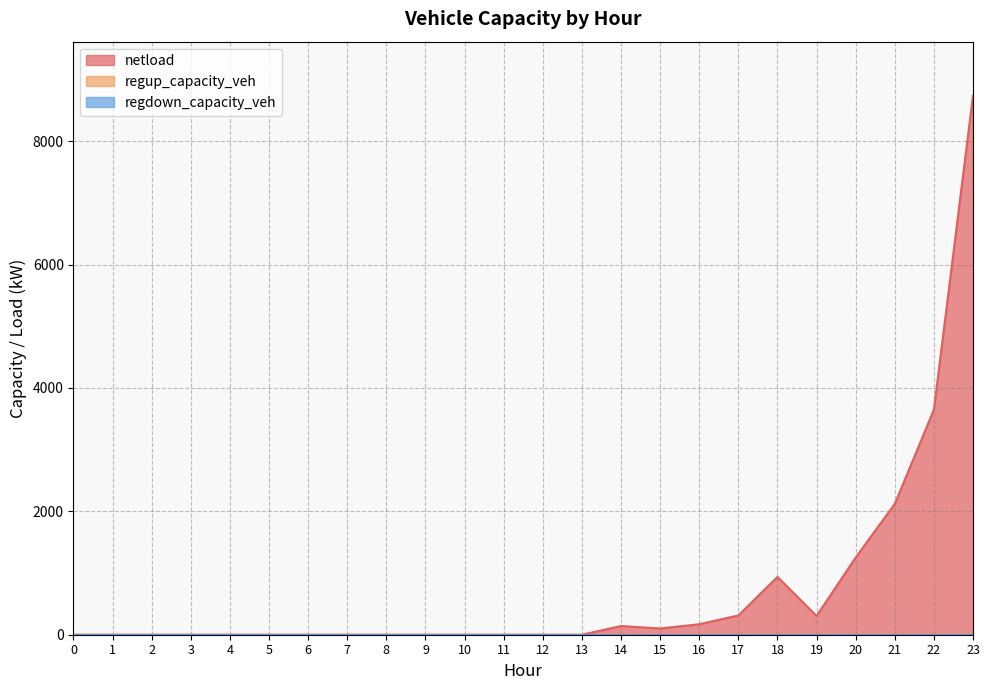

True or false: netload and regup_capacity_veh intersect in this chart.

False